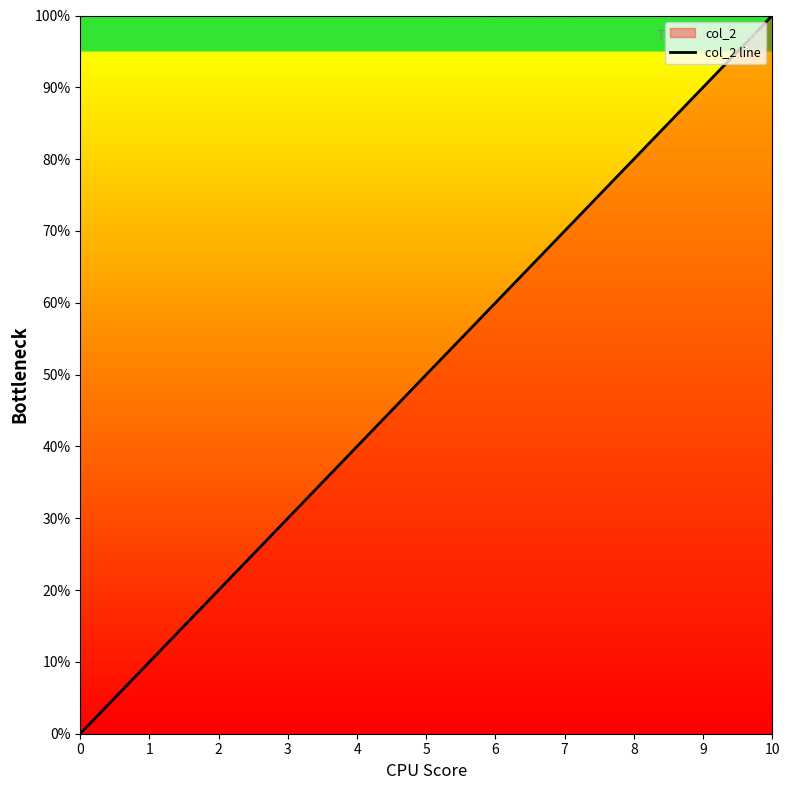

List the labels in order of value, largest first.

10, 9, 8, 7, 6, 5, 4, 3, 2, 1, 0